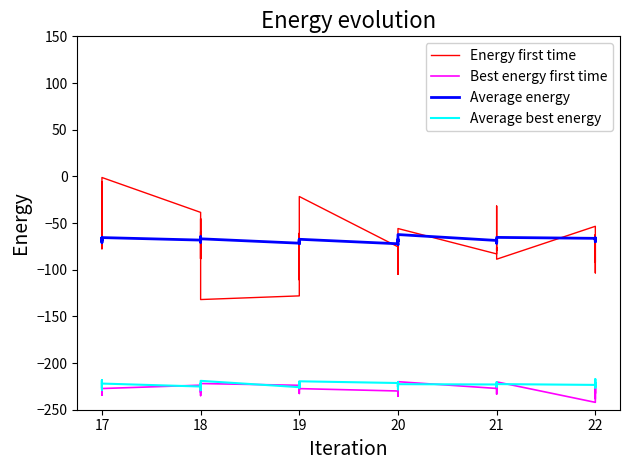

List the series in order of their peak value, lowest first.

Best energy first time, Average best energy, Average energy, Energy first time